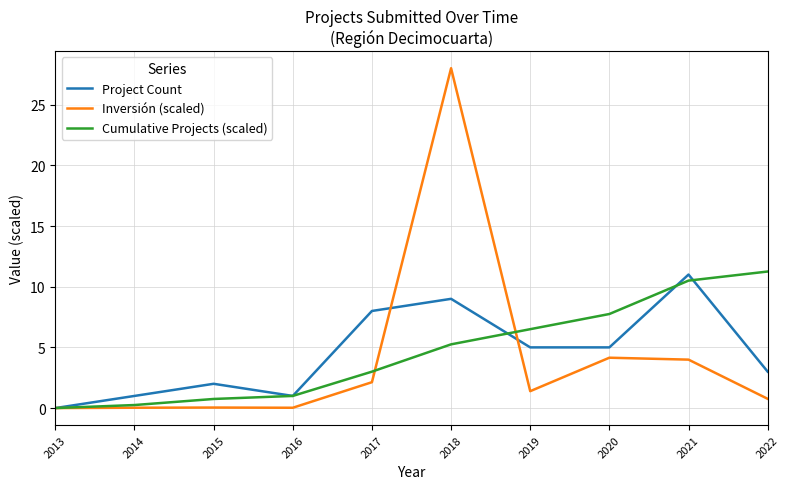

Is it true that Inversión (scaled) equals 3.1 at 2017?

False